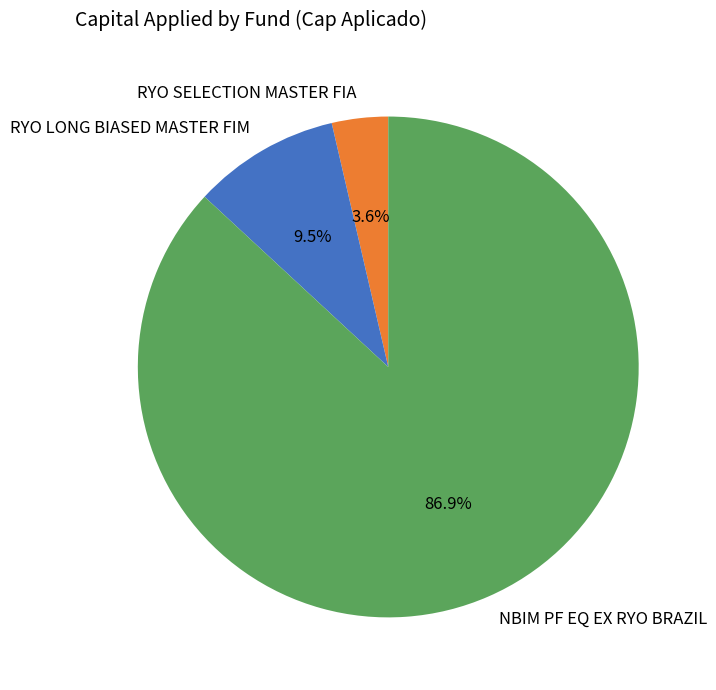

Which slice is the smallest?

RYO SELECTION MASTER FIA